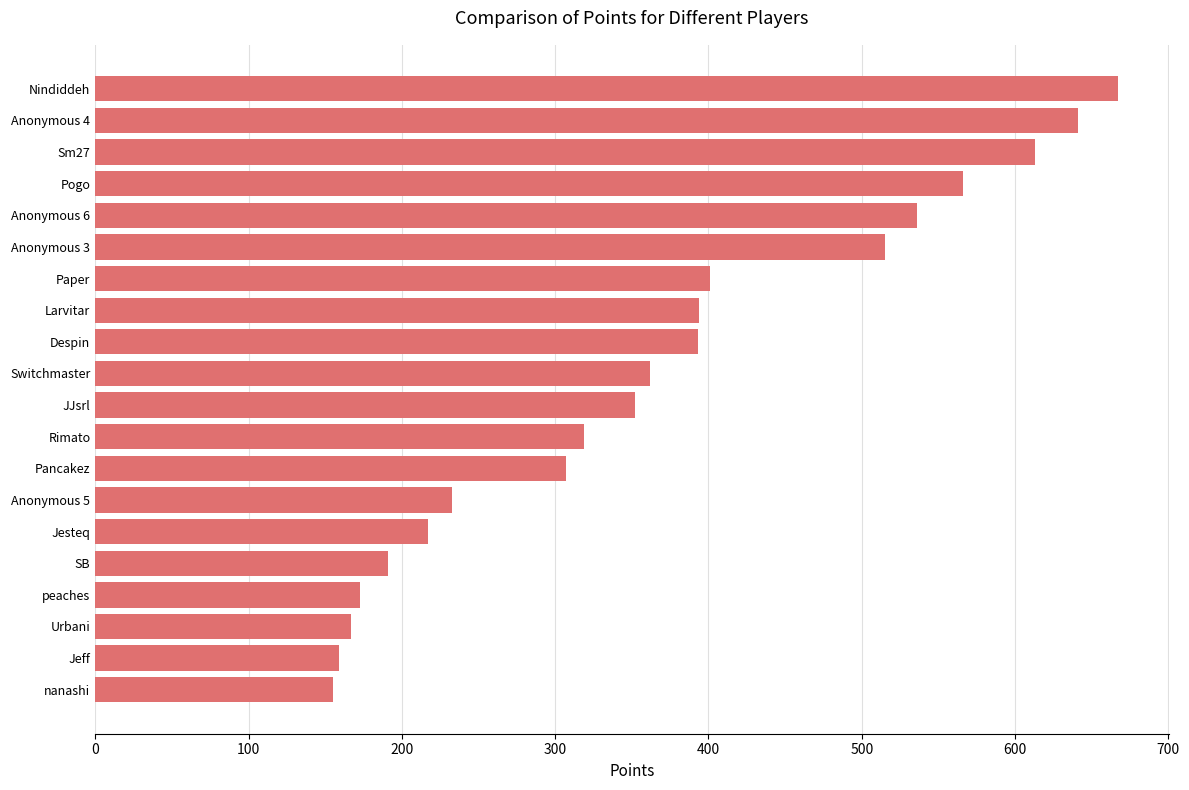

The value at SB is 109. True or false?

False